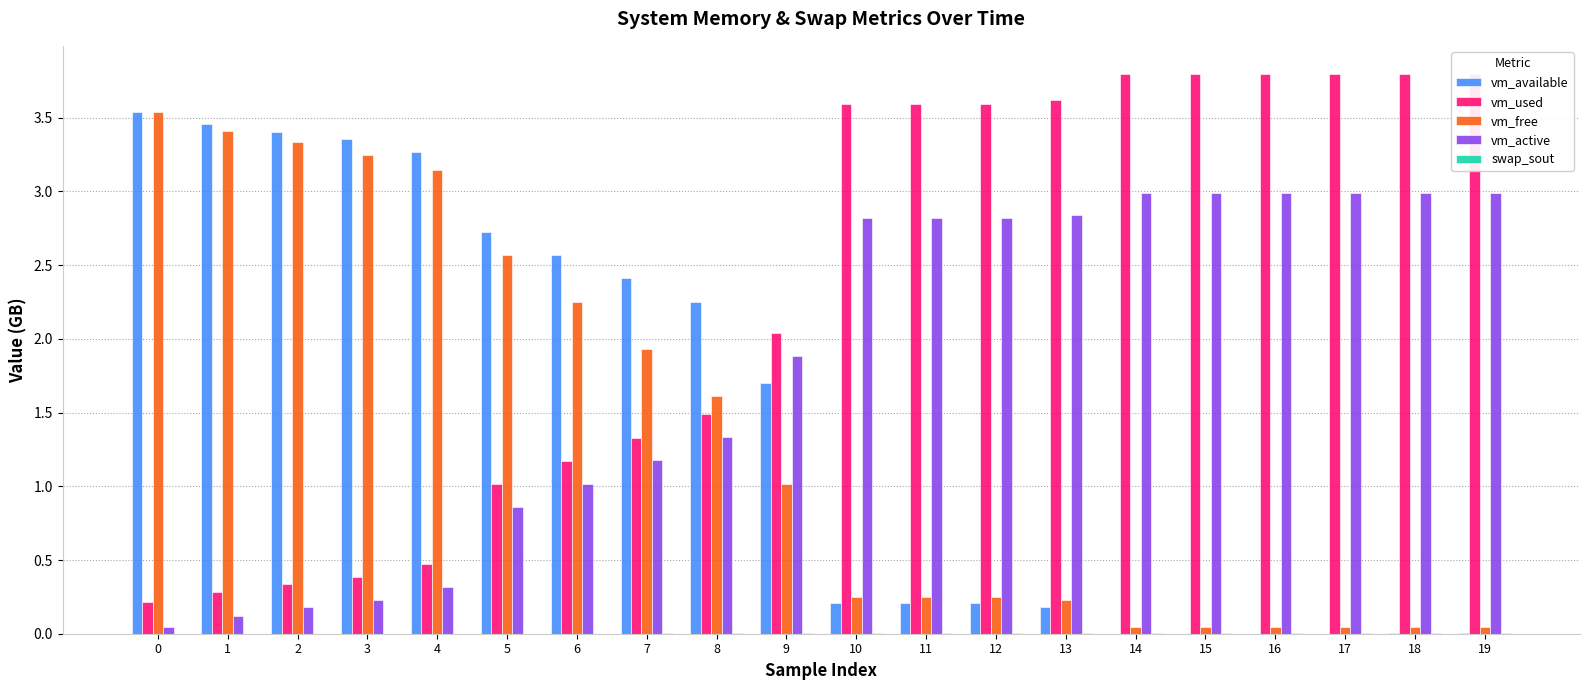

The value of vm_used at 13 is 3.6. True or false?

True